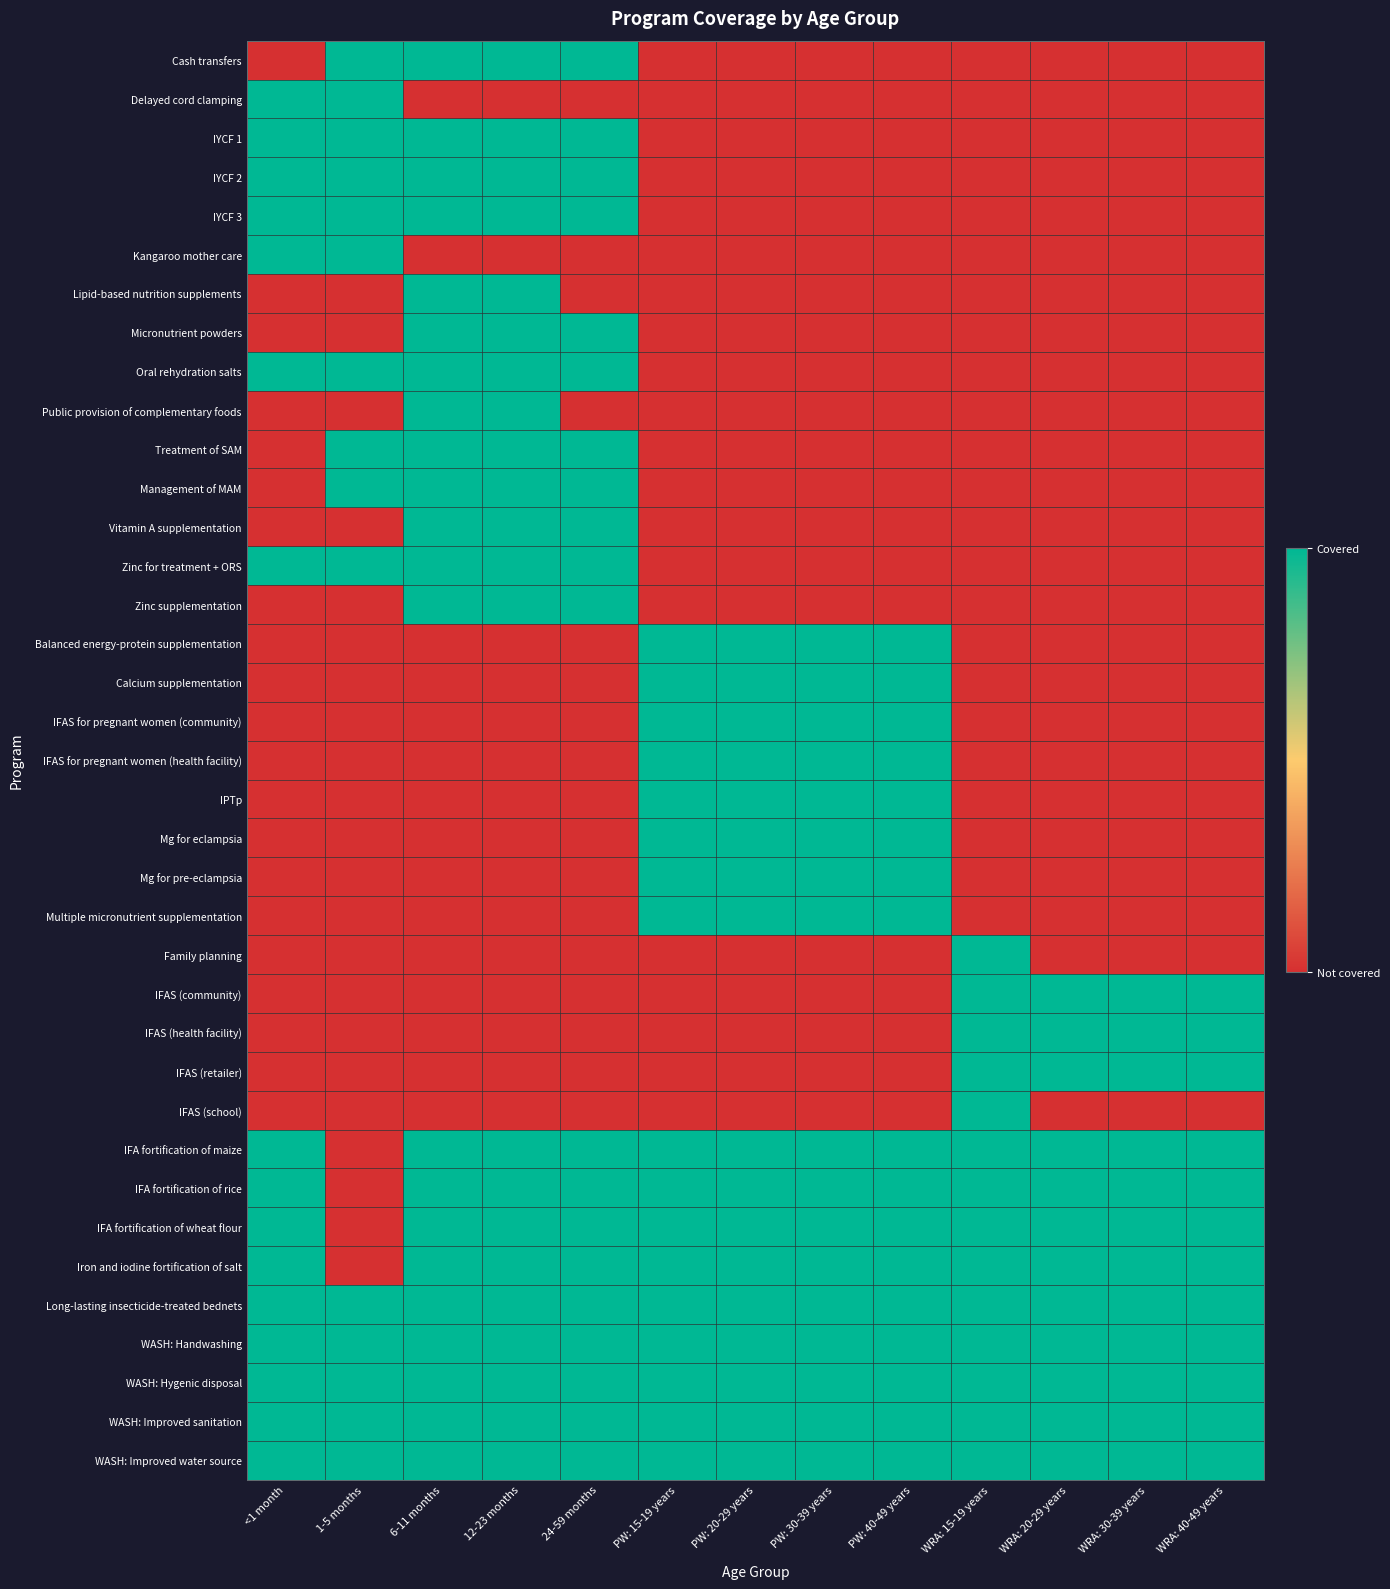

Reading left to right, what are all the values shown in this chart?

Cash transfers: <1 month=0	1-5 months=1	6-11 months=1	12-23 months=1	24-59 months=1	PW: 15-19 years=0	PW: 20-29 years=0	PW: 30-39 years=0	PW: 40-49 years=0	WRA: 15-19 years=0	WRA: 20-29 years=0	WRA: 30-39 years=0	WRA: 40-49 years=0
Delayed cord clamping: <1 month=1	1-5 months=1	6-11 months=0	12-23 months=0	24-59 months=0	PW: 15-19 years=0	PW: 20-29 years=0	PW: 30-39 years=0	PW: 40-49 years=0	WRA: 15-19 years=0	WRA: 20-29 years=0	WRA: 30-39 years=0	WRA: 40-49 years=0
IYCF 1: <1 month=1	1-5 months=1	6-11 months=1	12-23 months=1	24-59 months=1	PW: 15-19 years=0	PW: 20-29 years=0	PW: 30-39 years=0	PW: 40-49 years=0	WRA: 15-19 years=0	WRA: 20-29 years=0	WRA: 30-39 years=0	WRA: 40-49 years=0
IYCF 2: <1 month=1	1-5 months=1	6-11 months=1	12-23 months=1	24-59 months=1	PW: 15-19 years=0	PW: 20-29 years=0	PW: 30-39 years=0	PW: 40-49 years=0	WRA: 15-19 years=0	WRA: 20-29 years=0	WRA: 30-39 years=0	WRA: 40-49 years=0
IYCF 3: <1 month=1	1-5 months=1	6-11 months=1	12-23 months=1	24-59 months=1	PW: 15-19 years=0	PW: 20-29 years=0	PW: 30-39 years=0	PW: 40-49 years=0	WRA: 15-19 years=0	WRA: 20-29 years=0	WRA: 30-39 years=0	WRA: 40-49 years=0
Kangaroo mother care: <1 month=1	1-5 months=1	6-11 months=0	12-23 months=0	24-59 months=0	PW: 15-19 years=0	PW: 20-29 years=0	PW: 30-39 years=0	PW: 40-49 years=0	WRA: 15-19 years=0	WRA: 20-29 years=0	WRA: 30-39 years=0	WRA: 40-49 years=0
Lipid-based nutrition supplements: <1 month=0	1-5 months=0	6-11 months=1	12-23 months=1	24-59 months=0	PW: 15-19 years=0	PW: 20-29 years=0	PW: 30-39 years=0	PW: 40-49 years=0	WRA: 15-19 years=0	WRA: 20-29 years=0	WRA: 30-39 years=0	WRA: 40-49 years=0
Micronutrient powders: <1 month=0	1-5 months=0	6-11 months=1	12-23 months=1	24-59 months=1	PW: 15-19 years=0	PW: 20-29 years=0	PW: 30-39 years=0	PW: 40-49 years=0	WRA: 15-19 years=0	WRA: 20-29 years=0	WRA: 30-39 years=0	WRA: 40-49 years=0
Oral rehydration salts: <1 month=1	1-5 months=1	6-11 months=1	12-23 months=1	24-59 months=1	PW: 15-19 years=0	PW: 20-29 years=0	PW: 30-39 years=0	PW: 40-49 years=0	WRA: 15-19 years=0	WRA: 20-29 years=0	WRA: 30-39 years=0	WRA: 40-49 years=0
Public provision of complementary foods: <1 month=0	1-5 months=0	6-11 months=1	12-23 months=1	24-59 months=0	PW: 15-19 years=0	PW: 20-29 years=0	PW: 30-39 years=0	PW: 40-49 years=0	WRA: 15-19 years=0	WRA: 20-29 years=0	WRA: 30-39 years=0	WRA: 40-49 years=0
Treatment of SAM: <1 month=0	1-5 months=1	6-11 months=1	12-23 months=1	24-59 months=1	PW: 15-19 years=0	PW: 20-29 years=0	PW: 30-39 years=0	PW: 40-49 years=0	WRA: 15-19 years=0	WRA: 20-29 years=0	WRA: 30-39 years=0	WRA: 40-49 years=0
Management of MAM: <1 month=0	1-5 months=1	6-11 months=1	12-23 months=1	24-59 months=1	PW: 15-19 years=0	PW: 20-29 years=0	PW: 30-39 years=0	PW: 40-49 years=0	WRA: 15-19 years=0	WRA: 20-29 years=0	WRA: 30-39 years=0	WRA: 40-49 years=0
Vitamin A supplementation: <1 month=0	1-5 months=0	6-11 months=1	12-23 months=1	24-59 months=1	PW: 15-19 years=0	PW: 20-29 years=0	PW: 30-39 years=0	PW: 40-49 years=0	WRA: 15-19 years=0	WRA: 20-29 years=0	WRA: 30-39 years=0	WRA: 40-49 years=0
Zinc for treatment + ORS: <1 month=1	1-5 months=1	6-11 months=1	12-23 months=1	24-59 months=1	PW: 15-19 years=0	PW: 20-29 years=0	PW: 30-39 years=0	PW: 40-49 years=0	WRA: 15-19 years=0	WRA: 20-29 years=0	WRA: 30-39 years=0	WRA: 40-49 years=0
Zinc supplementation: <1 month=0	1-5 months=0	6-11 months=1	12-23 months=1	24-59 months=1	PW: 15-19 years=0	PW: 20-29 years=0	PW: 30-39 years=0	PW: 40-49 years=0	WRA: 15-19 years=0	WRA: 20-29 years=0	WRA: 30-39 years=0	WRA: 40-49 years=0
Balanced energy-protein supplementation: <1 month=0	1-5 months=0	6-11 months=0	12-23 months=0	24-59 months=0	PW: 15-19 years=1	PW: 20-29 years=1	PW: 30-39 years=1	PW: 40-49 years=1	WRA: 15-19 years=0	WRA: 20-29 years=0	WRA: 30-39 years=0	WRA: 40-49 years=0
Calcium supplementation: <1 month=0	1-5 months=0	6-11 months=0	12-23 months=0	24-59 months=0	PW: 15-19 years=1	PW: 20-29 years=1	PW: 30-39 years=1	PW: 40-49 years=1	WRA: 15-19 years=0	WRA: 20-29 years=0	WRA: 30-39 years=0	WRA: 40-49 years=0
IFAS for pregnant women (community): <1 month=0	1-5 months=0	6-11 months=0	12-23 months=0	24-59 months=0	PW: 15-19 years=1	PW: 20-29 years=1	PW: 30-39 years=1	PW: 40-49 years=1	WRA: 15-19 years=0	WRA: 20-29 years=0	WRA: 30-39 years=0	WRA: 40-49 years=0
IFAS for pregnant women (health facility): <1 month=0	1-5 months=0	6-11 months=0	12-23 months=0	24-59 months=0	PW: 15-19 years=1	PW: 20-29 years=1	PW: 30-39 years=1	PW: 40-49 years=1	WRA: 15-19 years=0	WRA: 20-29 years=0	WRA: 30-39 years=0	WRA: 40-49 years=0
IPTp: <1 month=0	1-5 months=0	6-11 months=0	12-23 months=0	24-59 months=0	PW: 15-19 years=1	PW: 20-29 years=1	PW: 30-39 years=1	PW: 40-49 years=1	WRA: 15-19 years=0	WRA: 20-29 years=0	WRA: 30-39 years=0	WRA: 40-49 years=0
Mg for eclampsia: <1 month=0	1-5 months=0	6-11 months=0	12-23 months=0	24-59 months=0	PW: 15-19 years=1	PW: 20-29 years=1	PW: 30-39 years=1	PW: 40-49 years=1	WRA: 15-19 years=0	WRA: 20-29 years=0	WRA: 30-39 years=0	WRA: 40-49 years=0
Mg for pre-eclampsia: <1 month=0	1-5 months=0	6-11 months=0	12-23 months=0	24-59 months=0	PW: 15-19 years=1	PW: 20-29 years=1	PW: 30-39 years=1	PW: 40-49 years=1	WRA: 15-19 years=0	WRA: 20-29 years=0	WRA: 30-39 years=0	WRA: 40-49 years=0
Multiple micronutrient supplementation: <1 month=0	1-5 months=0	6-11 months=0	12-23 months=0	24-59 months=0	PW: 15-19 years=1	PW: 20-29 years=1	PW: 30-39 years=1	PW: 40-49 years=1	WRA: 15-19 years=0	WRA: 20-29 years=0	WRA: 30-39 years=0	WRA: 40-49 years=0
Family planning: <1 month=0	1-5 months=0	6-11 months=0	12-23 months=0	24-59 months=0	PW: 15-19 years=0	PW: 20-29 years=0	PW: 30-39 years=0	PW: 40-49 years=0	WRA: 15-19 years=1	WRA: 20-29 years=0	WRA: 30-39 years=0	WRA: 40-49 years=0
IFAS (community): <1 month=0	1-5 months=0	6-11 months=0	12-23 months=0	24-59 months=0	PW: 15-19 years=0	PW: 20-29 years=0	PW: 30-39 years=0	PW: 40-49 years=0	WRA: 15-19 years=1	WRA: 20-29 years=1	WRA: 30-39 years=1	WRA: 40-49 years=1
IFAS (health facility): <1 month=0	1-5 months=0	6-11 months=0	12-23 months=0	24-59 months=0	PW: 15-19 years=0	PW: 20-29 years=0	PW: 30-39 years=0	PW: 40-49 years=0	WRA: 15-19 years=1	WRA: 20-29 years=1	WRA: 30-39 years=1	WRA: 40-49 years=1
IFAS (retailer): <1 month=0	1-5 months=0	6-11 months=0	12-23 months=0	24-59 months=0	PW: 15-19 years=0	PW: 20-29 years=0	PW: 30-39 years=0	PW: 40-49 years=0	WRA: 15-19 years=1	WRA: 20-29 years=1	WRA: 30-39 years=1	WRA: 40-49 years=1
IFAS (school): <1 month=0	1-5 months=0	6-11 months=0	12-23 months=0	24-59 months=0	PW: 15-19 years=0	PW: 20-29 years=0	PW: 30-39 years=0	PW: 40-49 years=0	WRA: 15-19 years=1	WRA: 20-29 years=0	WRA: 30-39 years=0	WRA: 40-49 years=0
IFA fortification of maize: <1 month=1	1-5 months=0	6-11 months=1	12-23 months=1	24-59 months=1	PW: 15-19 years=1	PW: 20-29 years=1	PW: 30-39 years=1	PW: 40-49 years=1	WRA: 15-19 years=1	WRA: 20-29 years=1	WRA: 30-39 years=1	WRA: 40-49 years=1
IFA fortification of rice: <1 month=1	1-5 months=0	6-11 months=1	12-23 months=1	24-59 months=1	PW: 15-19 years=1	PW: 20-29 years=1	PW: 30-39 years=1	PW: 40-49 years=1	WRA: 15-19 years=1	WRA: 20-29 years=1	WRA: 30-39 years=1	WRA: 40-49 years=1
IFA fortification of wheat flour: <1 month=1	1-5 months=0	6-11 months=1	12-23 months=1	24-59 months=1	PW: 15-19 years=1	PW: 20-29 years=1	PW: 30-39 years=1	PW: 40-49 years=1	WRA: 15-19 years=1	WRA: 20-29 years=1	WRA: 30-39 years=1	WRA: 40-49 years=1
Iron and iodine fortification of salt: <1 month=1	1-5 months=0	6-11 months=1	12-23 months=1	24-59 months=1	PW: 15-19 years=1	PW: 20-29 years=1	PW: 30-39 years=1	PW: 40-49 years=1	WRA: 15-19 years=1	WRA: 20-29 years=1	WRA: 30-39 years=1	WRA: 40-49 years=1
Long-lasting insecticide-treated bednets: <1 month=1	1-5 months=1	6-11 months=1	12-23 months=1	24-59 months=1	PW: 15-19 years=1	PW: 20-29 years=1	PW: 30-39 years=1	PW: 40-49 years=1	WRA: 15-19 years=1	WRA: 20-29 years=1	WRA: 30-39 years=1	WRA: 40-49 years=1
WASH: Handwashing: <1 month=1	1-5 months=1	6-11 months=1	12-23 months=1	24-59 months=1	PW: 15-19 years=1	PW: 20-29 years=1	PW: 30-39 years=1	PW: 40-49 years=1	WRA: 15-19 years=1	WRA: 20-29 years=1	WRA: 30-39 years=1	WRA: 40-49 years=1
WASH: Hygenic disposal: <1 month=1	1-5 months=1	6-11 months=1	12-23 months=1	24-59 months=1	PW: 15-19 years=1	PW: 20-29 years=1	PW: 30-39 years=1	PW: 40-49 years=1	WRA: 15-19 years=1	WRA: 20-29 years=1	WRA: 30-39 years=1	WRA: 40-49 years=1
WASH: Improved sanitation: <1 month=1	1-5 months=1	6-11 months=1	12-23 months=1	24-59 months=1	PW: 15-19 years=1	PW: 20-29 years=1	PW: 30-39 years=1	PW: 40-49 years=1	WRA: 15-19 years=1	WRA: 20-29 years=1	WRA: 30-39 years=1	WRA: 40-49 years=1
WASH: Improved water source: <1 month=1	1-5 months=1	6-11 months=1	12-23 months=1	24-59 months=1	PW: 15-19 years=1	PW: 20-29 years=1	PW: 30-39 years=1	PW: 40-49 years=1	WRA: 15-19 years=1	WRA: 20-29 years=1	WRA: 30-39 years=1	WRA: 40-49 years=1